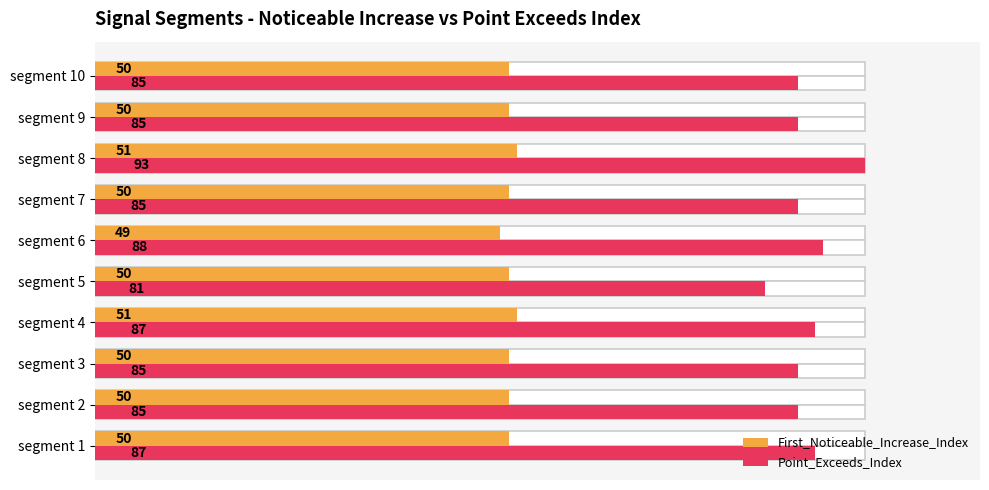

What is the label of the 3rd bar from the right?

7